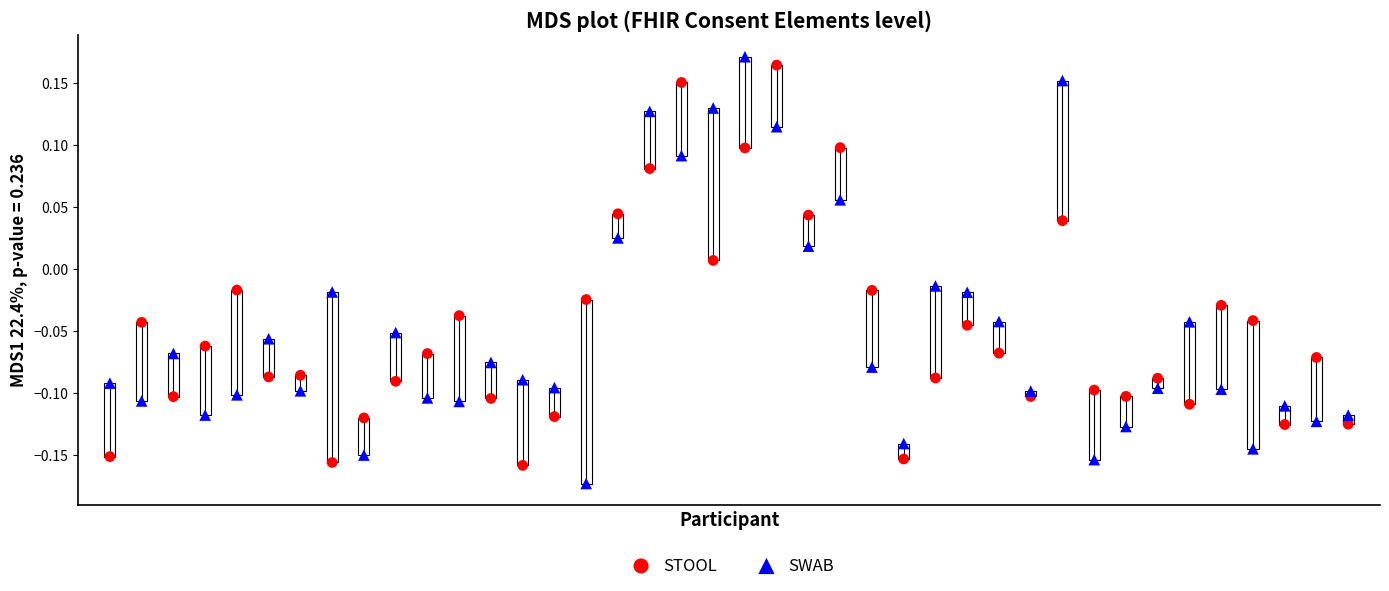

Across all data points, what is the range of Y values (max minus min)?

0.3